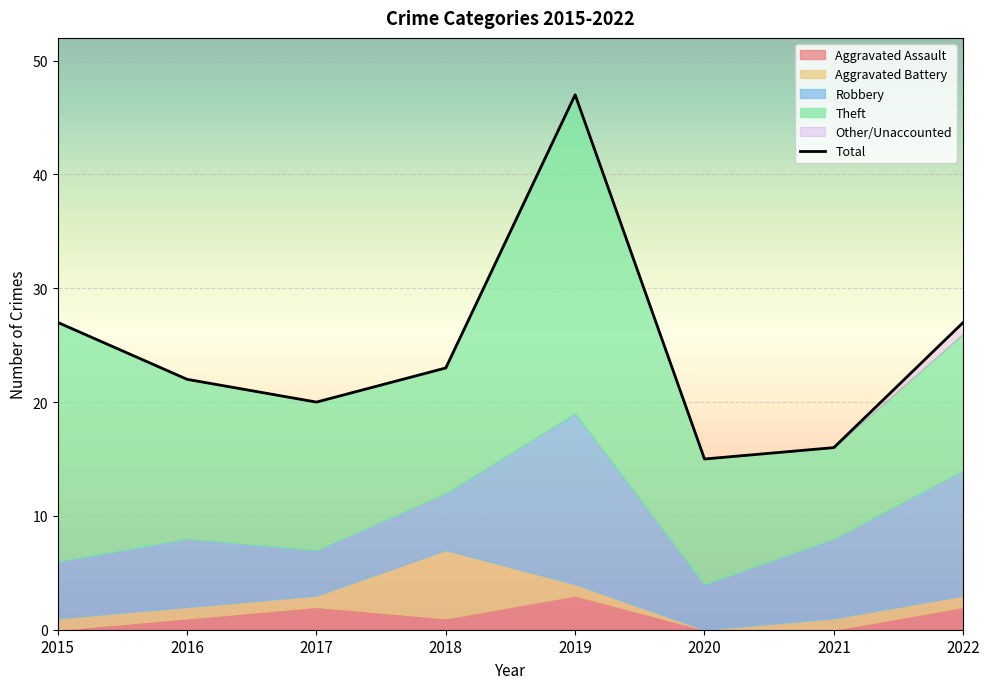

What is the value of the Aggravated Battery point at the 4th from the left?

6